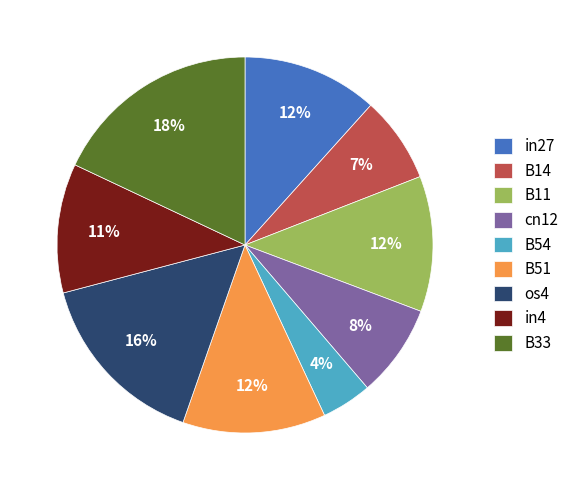

The cn12 slice represents 2% of the pie. True or false?

False